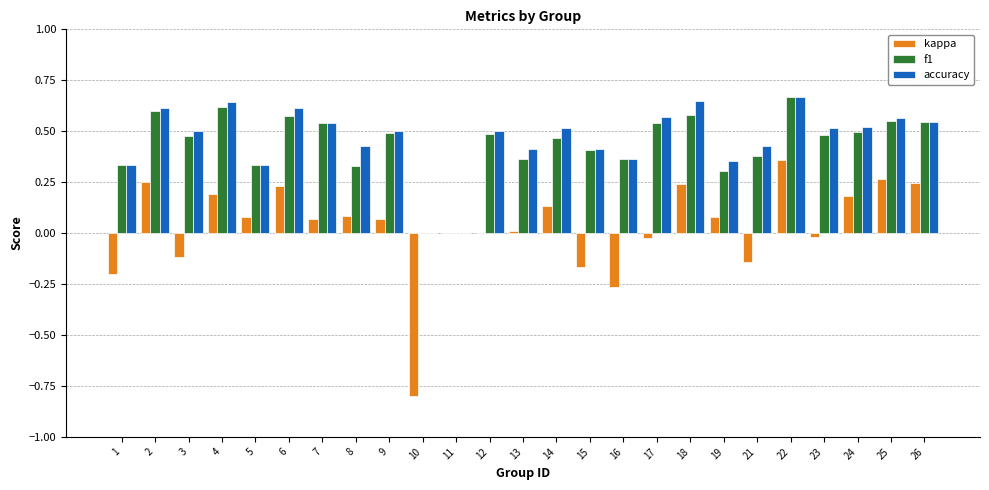

Is it true that kappa equals 0.1 at 5?

True